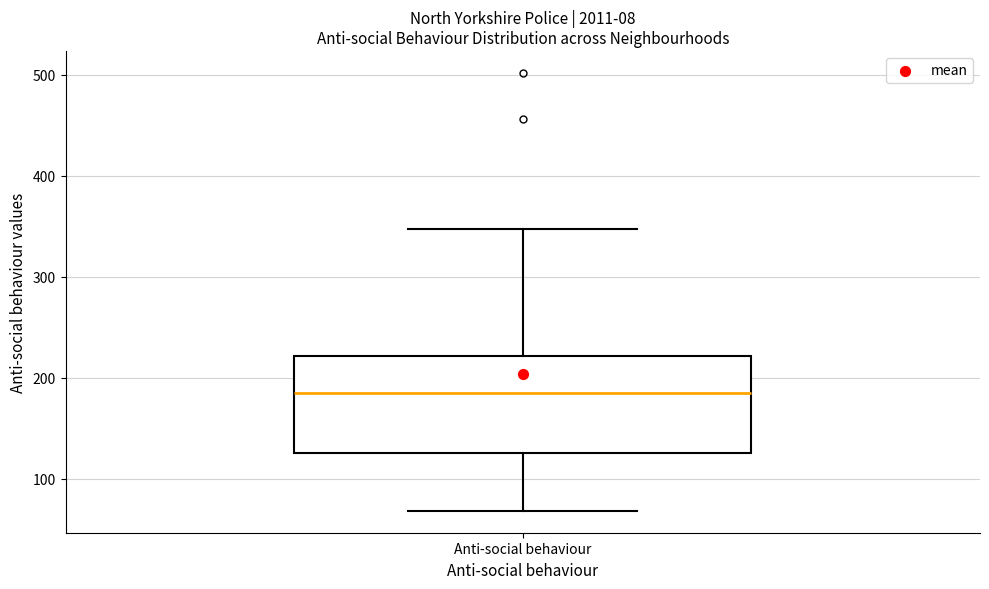

Read this box plot against the y-axis: the position of the median line, the range covered by the box, and the ends of both whiskers. The values are not printed on the chart, so give them approximately, as read against the axis.

median 190, box 130 to 220, whiskers 70 to 350